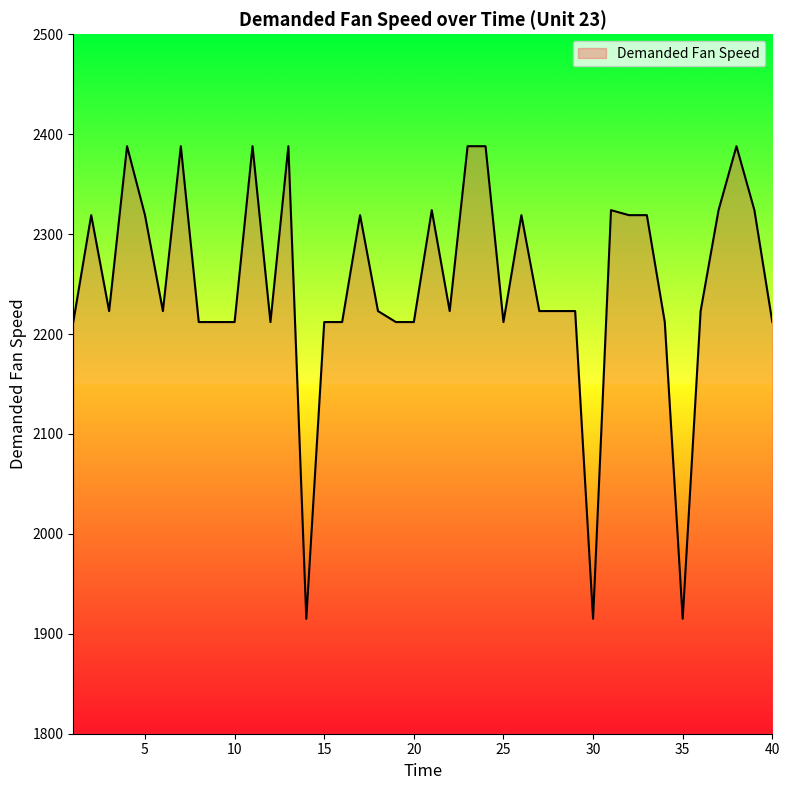

What is the minimum value shown in the chart?

1915